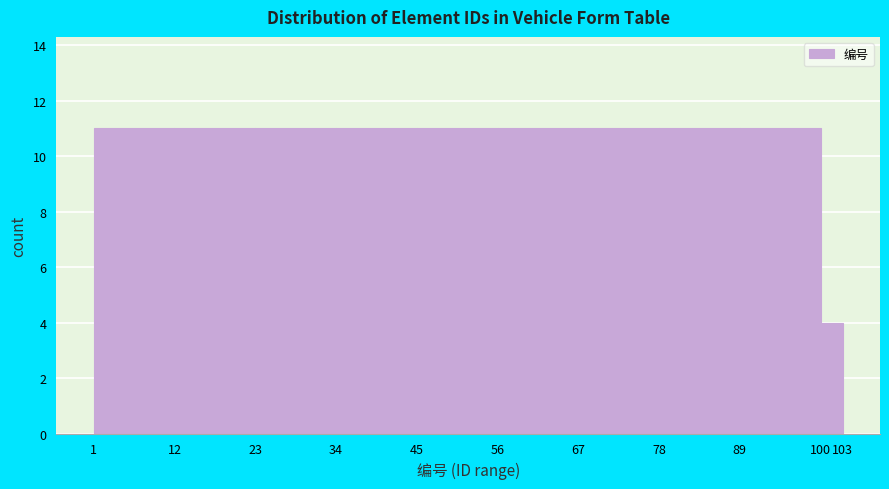

What is the height of the bar covering 56 to 67 on the x-axis? The values are not printed on the chart, so give them approximately, as read against the axis.

11